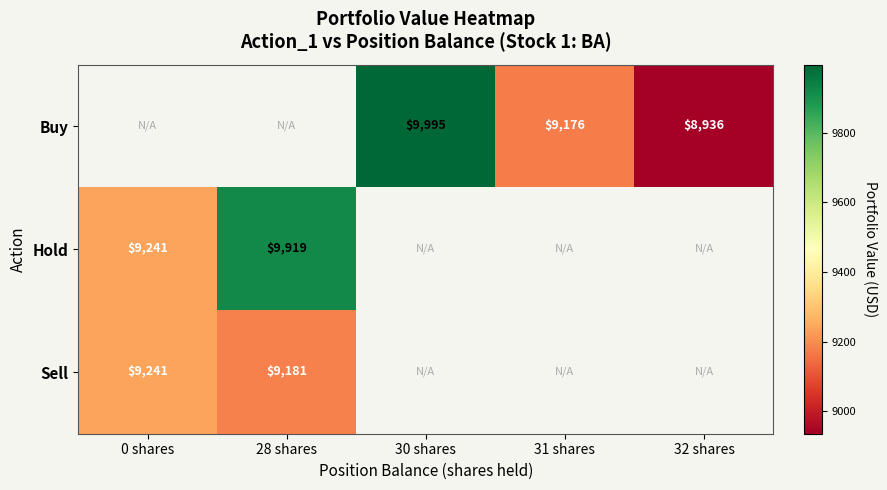

How many series are shown in this chart?

3